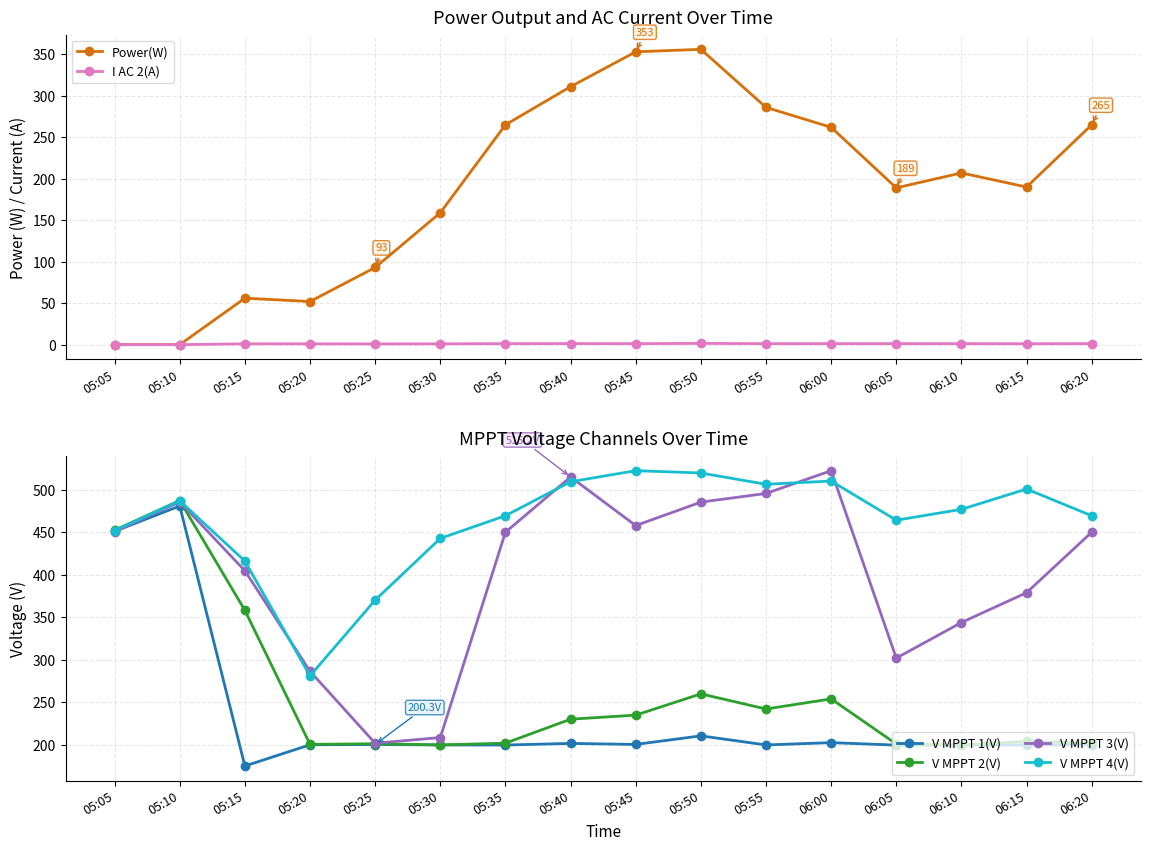

Which series has the largest total across all categories?

V MPPT 4(V)